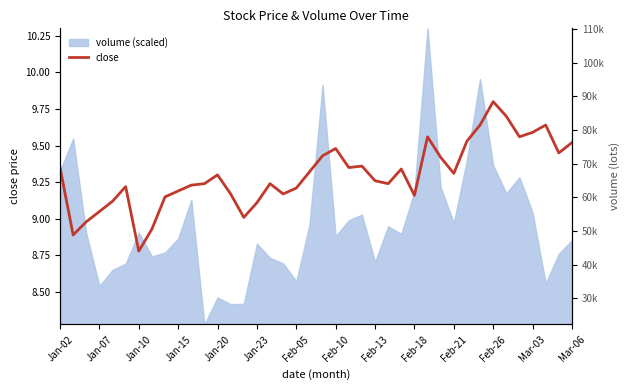

Is it true that the value at Jan-23 is 4.4?

False